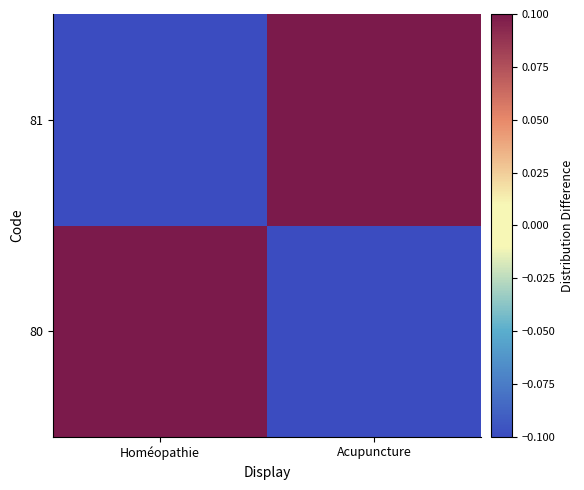

Count the number of data series in this chart.

2